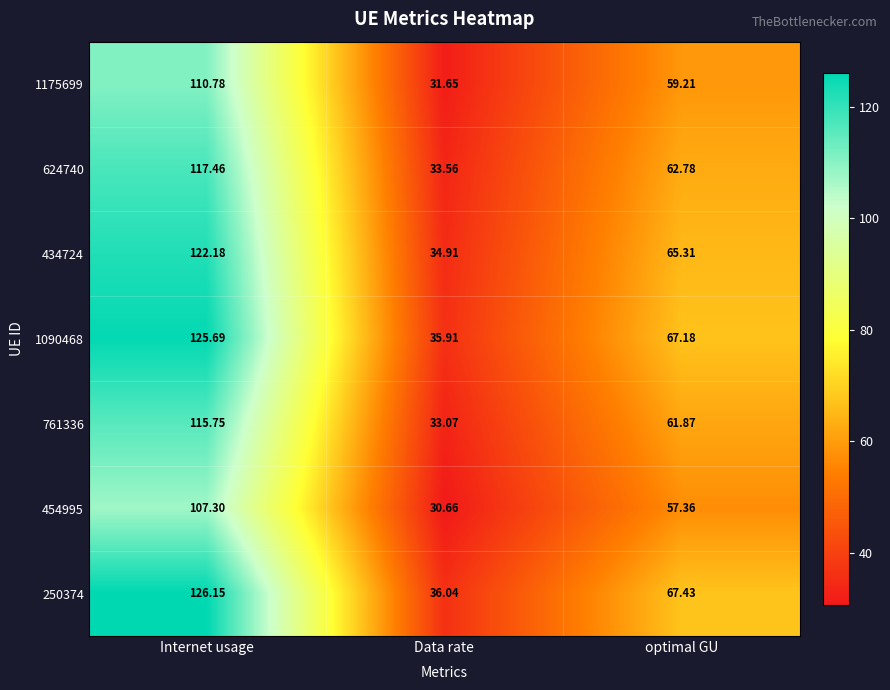

What is the total value across all series at Data rate?

235.8